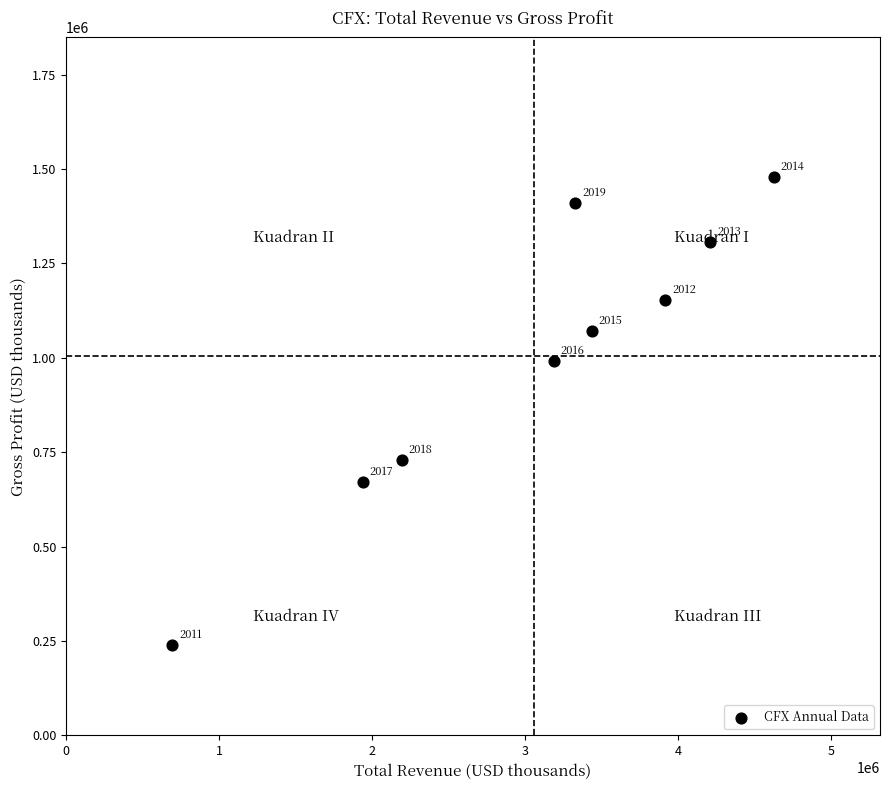

What Y value in the scatter plot is closest to 859450?

729400